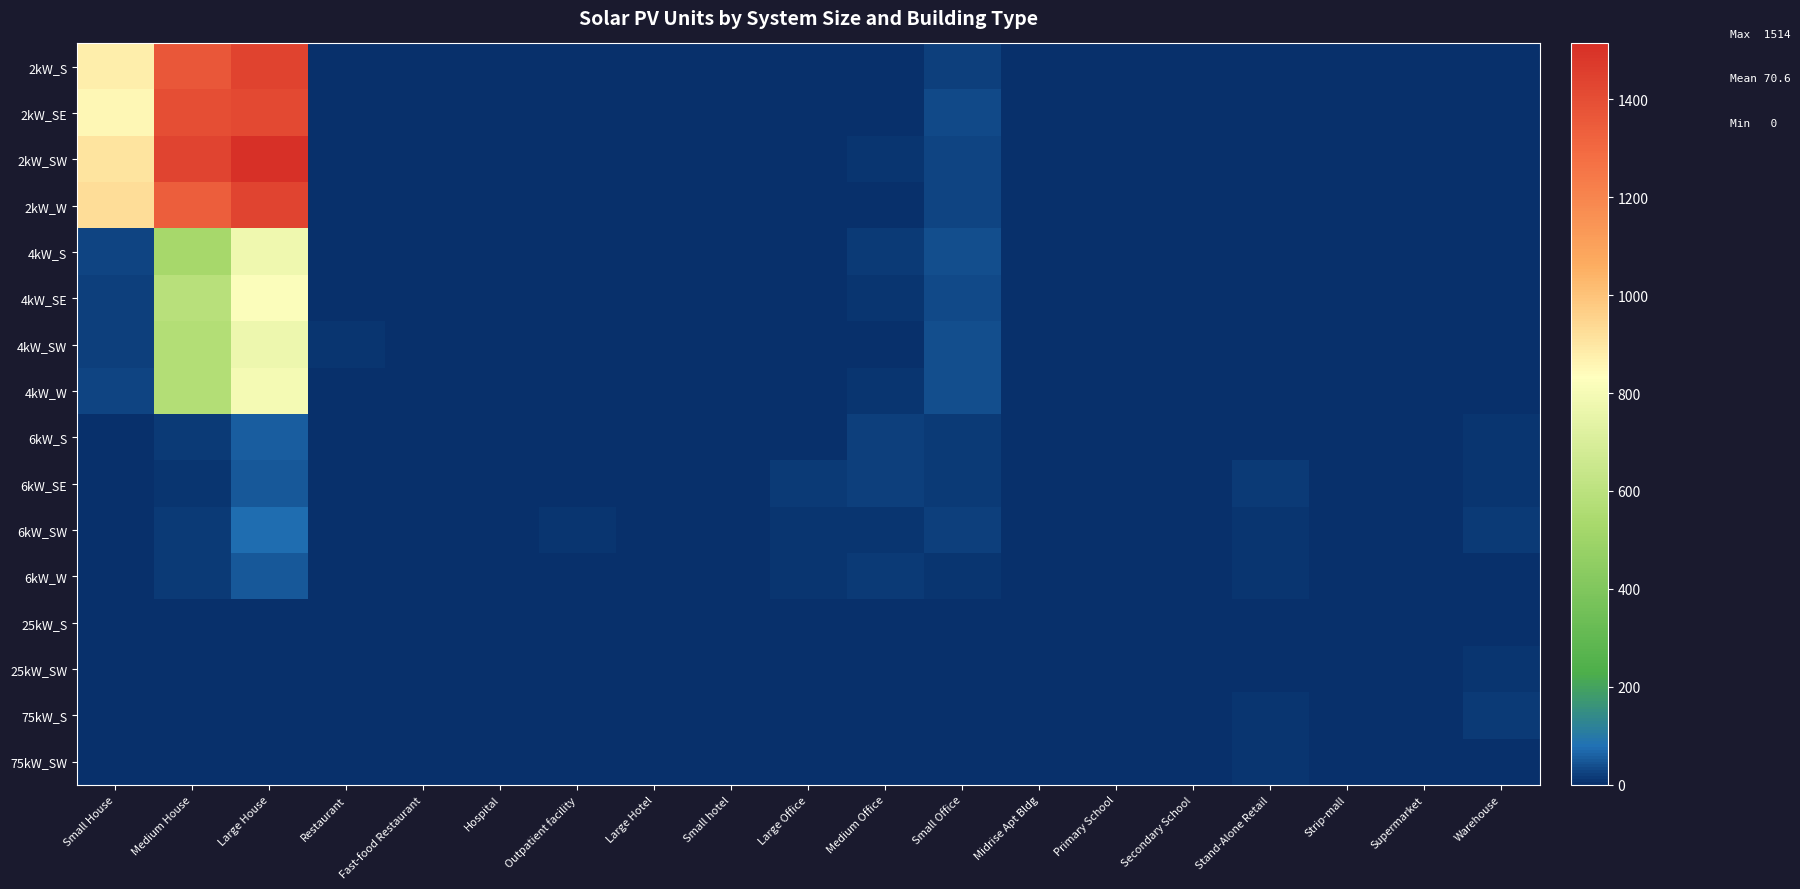

Between Warehouse and Small Office, which is larger?

Small Office